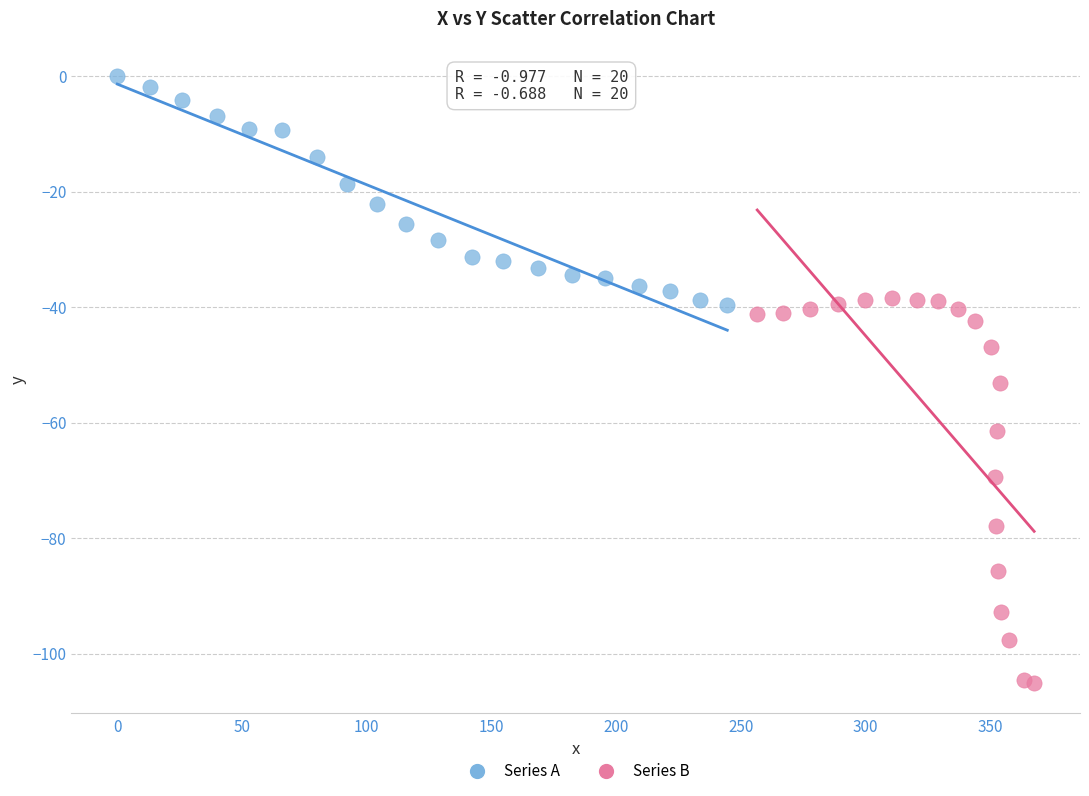

Which series reaches the maximum Y coordinate?

Series A